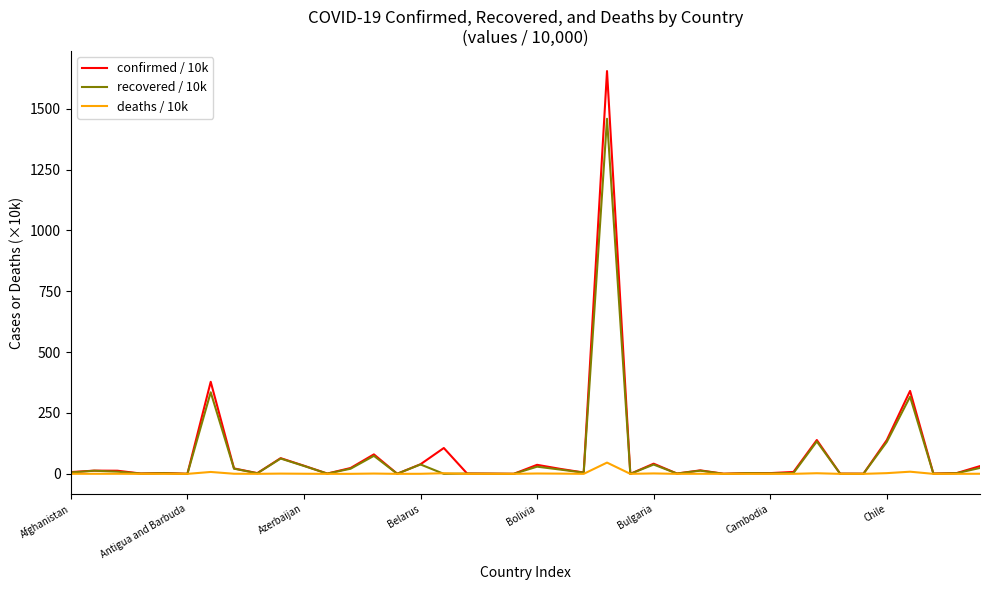

Which series has the widest spread of values?

confirmed / 10k